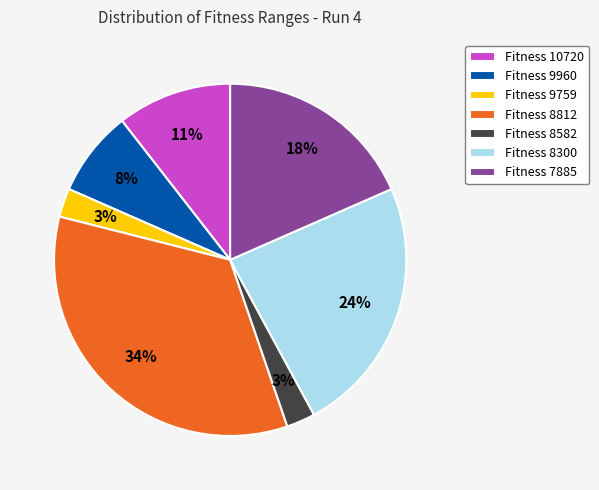

To the nearest percent, what is the average slice percentage?

14%